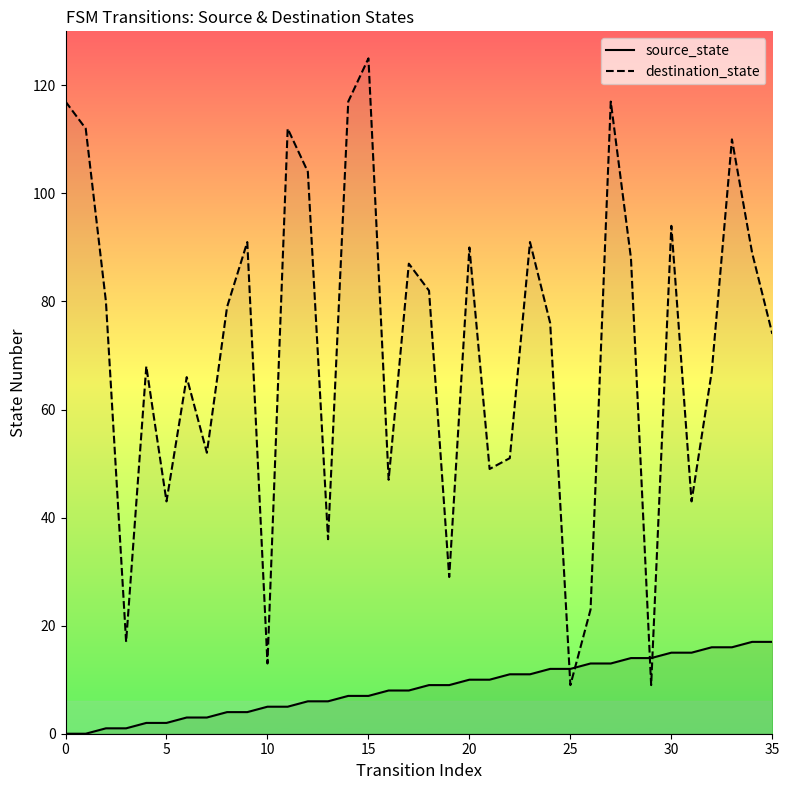

Between 5 and 15, which series saw the biggest shift?

destination_state